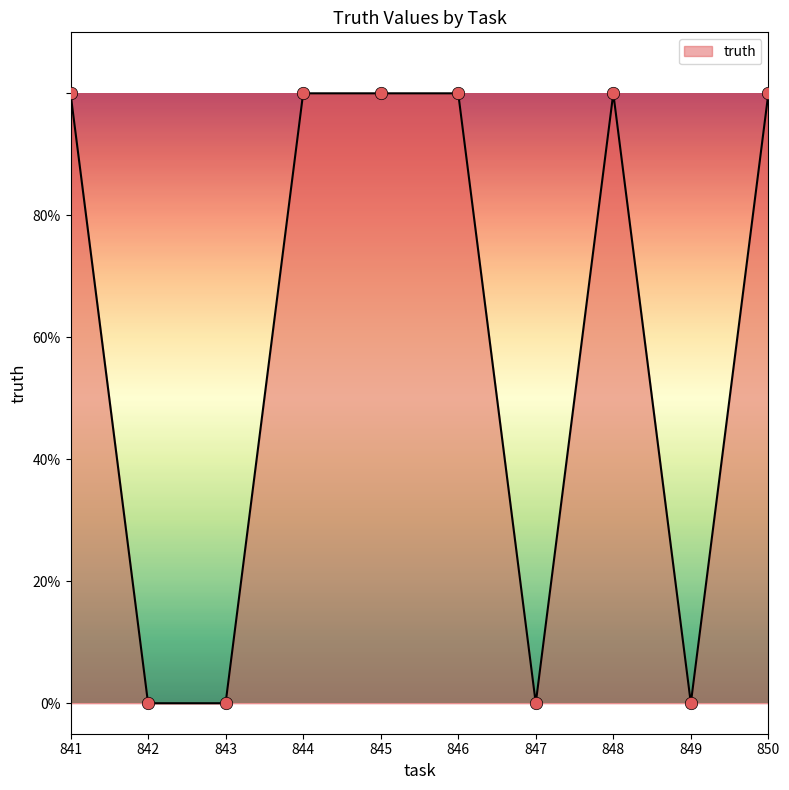

Does the chart have visible grid lines?

No